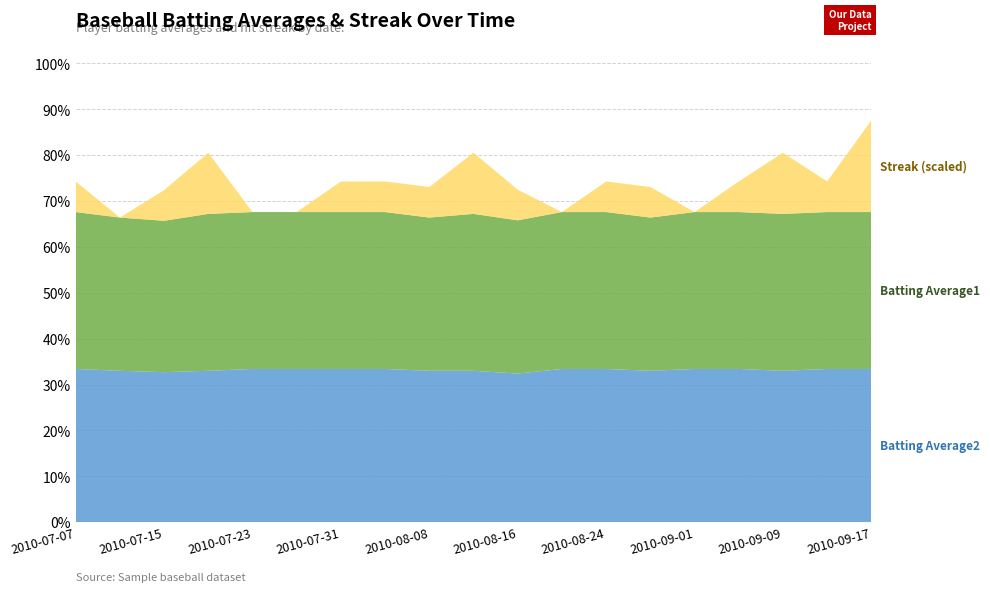

Reading left to right, transcribe all the data shown in this chart.

Batting Average1: 2010-07-07=0.3	2010-07-11=0.3	2010-07-15=0.3	2010-07-19=0.3	2010-07-23=0.3	2010-07-27=0.3	2010-07-31=0.3	2010-08-04=0.3	2010-08-08=0.3	2010-08-12=0.3	2010-08-16=0.3	2010-08-20=0.3	2010-08-24=0.3	2010-08-28=0.3	2010-09-01=0.3	2010-09-05=0.3	2010-09-09=0.3	2010-09-13=0.3	2010-09-17=0.3
Batting Average2: 2010-07-07=0.3	2010-07-11=0.3	2010-07-15=0.3	2010-07-19=0.3	2010-07-23=0.3	2010-07-27=0.3	2010-07-31=0.3	2010-08-04=0.3	2010-08-08=0.3	2010-08-12=0.3	2010-08-16=0.3	2010-08-20=0.3	2010-08-24=0.3	2010-08-28=0.3	2010-09-01=0.3	2010-09-05=0.3	2010-09-09=0.3	2010-09-13=0.3	2010-09-17=0.3
Streak: 2010-07-07=2.0	2010-07-11=0.0	2010-07-15=2.0	2010-07-19=4.0	2010-07-23=0.0	2010-07-27=0.0	2010-07-31=2.0	2010-08-04=2.0	2010-08-08=2.0	2010-08-12=4.0	2010-08-16=2.0	2010-08-20=0.0	2010-08-24=2.0	2010-08-28=2.0	2010-09-01=0.0	2010-09-05=2.0	2010-09-09=4.0	2010-09-13=2.0	2010-09-17=6.0